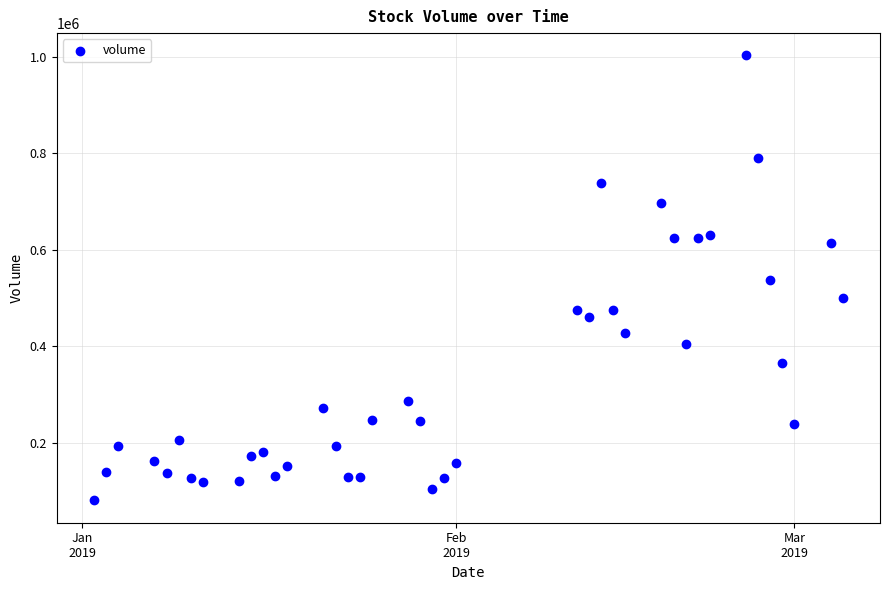

What is the range of Y values (max minus min)?

923312